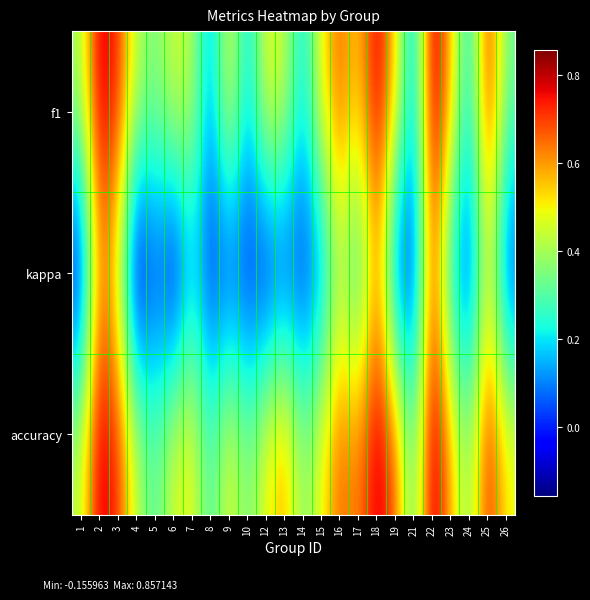

Which series changed the most between 10 and 16?

f1